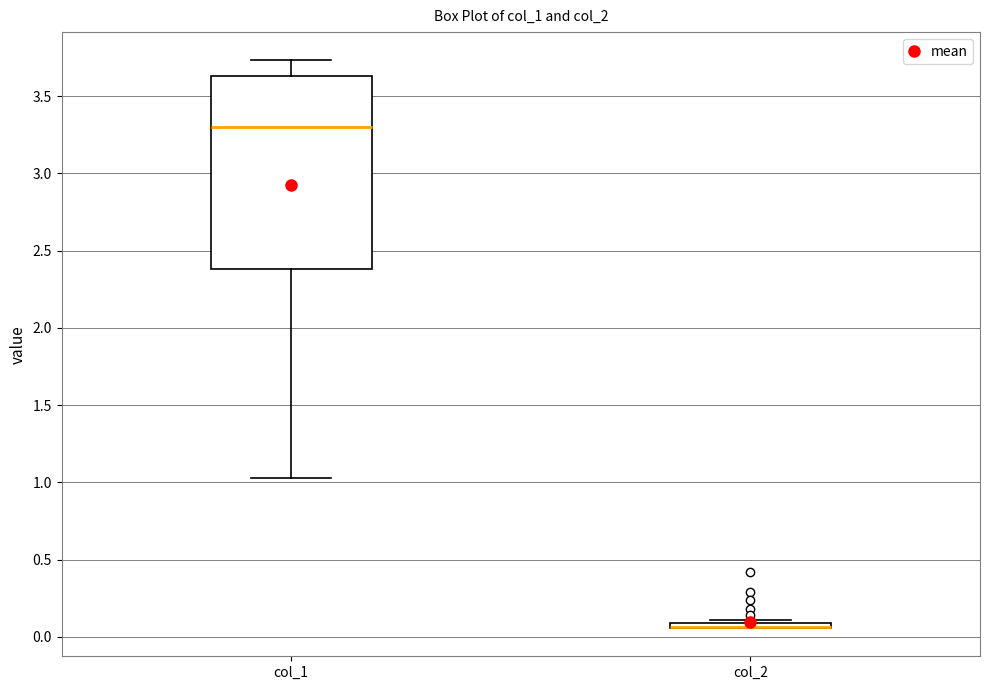

Comparing the boxes themselves (not the whiskers), which one is the tallest?

col_1